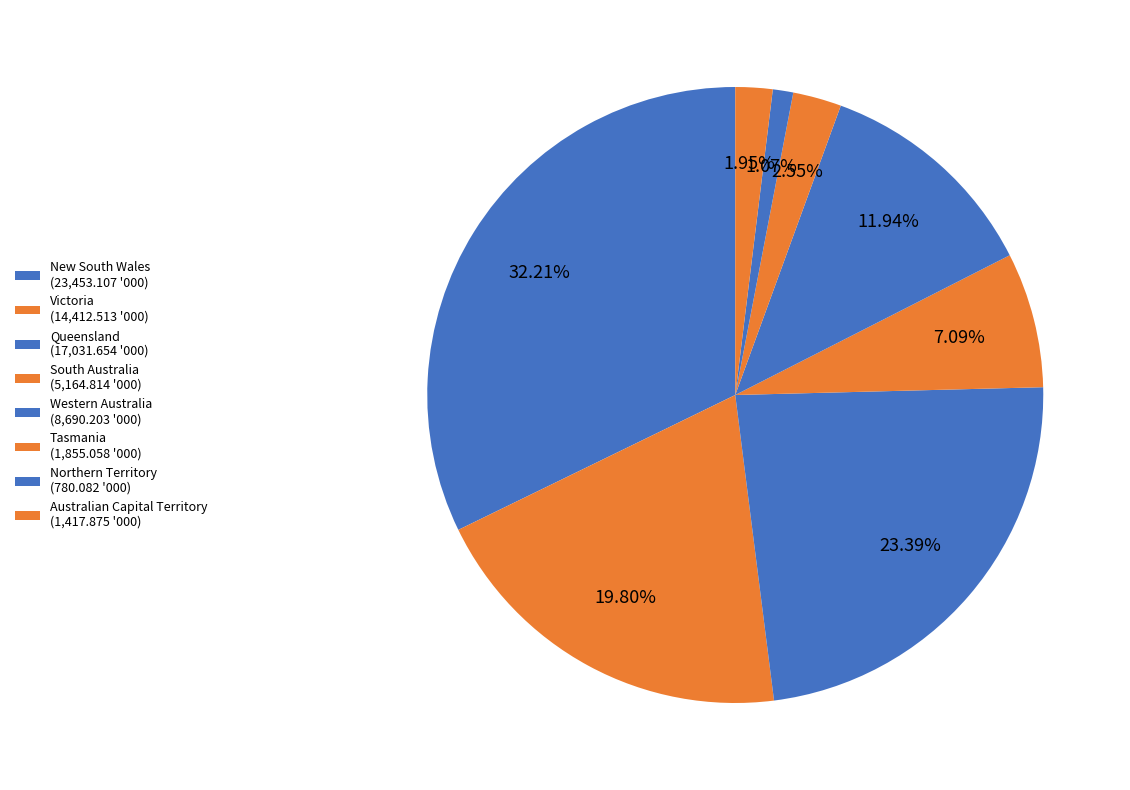

To the nearest percent, what is the average slice percentage?

13%